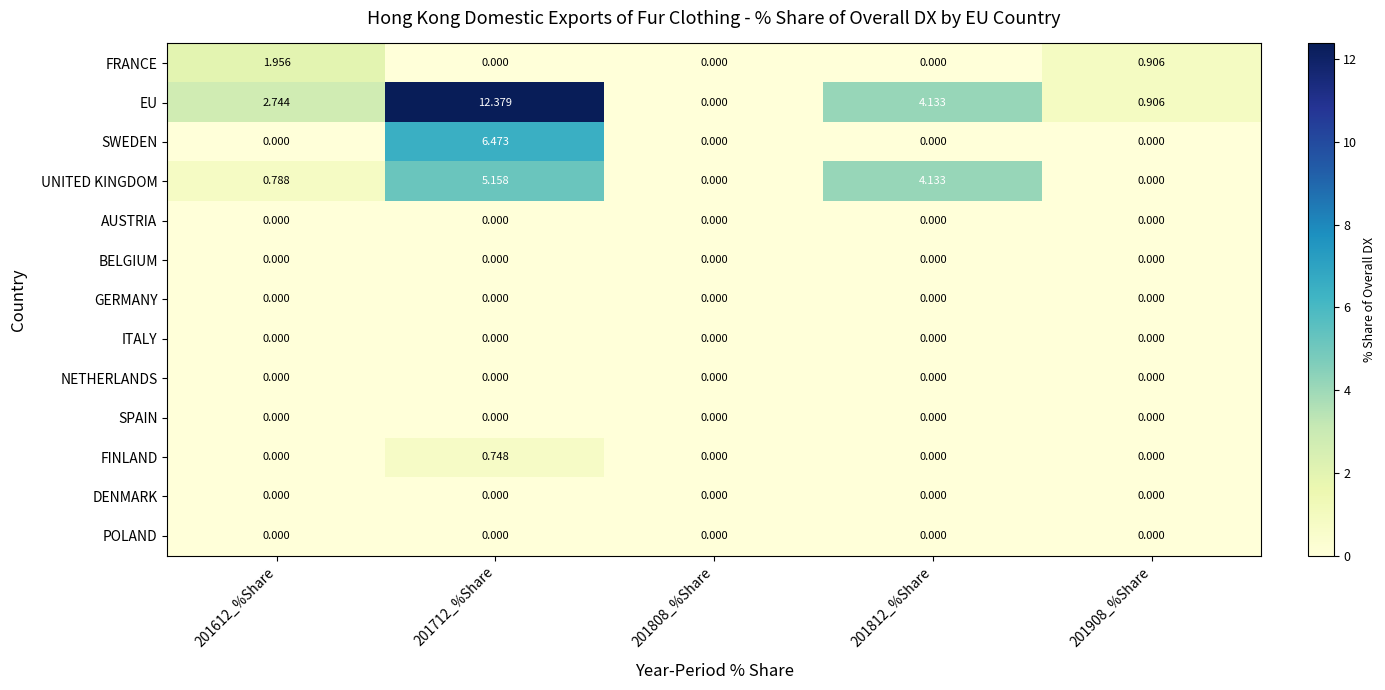

Is the value of NETHERLANDS at 201908_%Share greater than the value of UNITED KINGDOM at 201612_%Share?

No